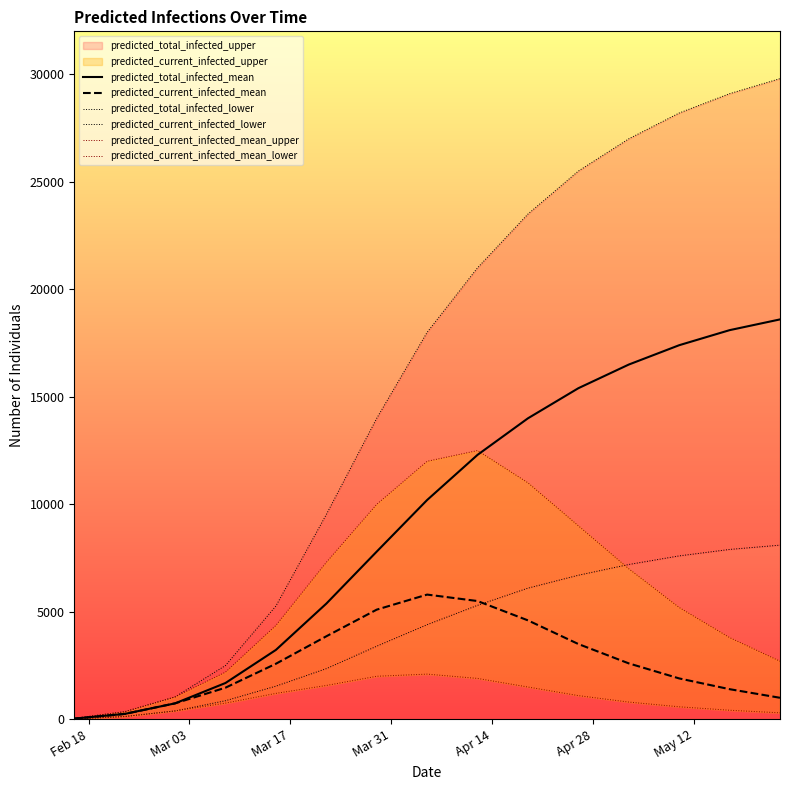

What is the sum of all predicted_current_infected_mean values?

40334